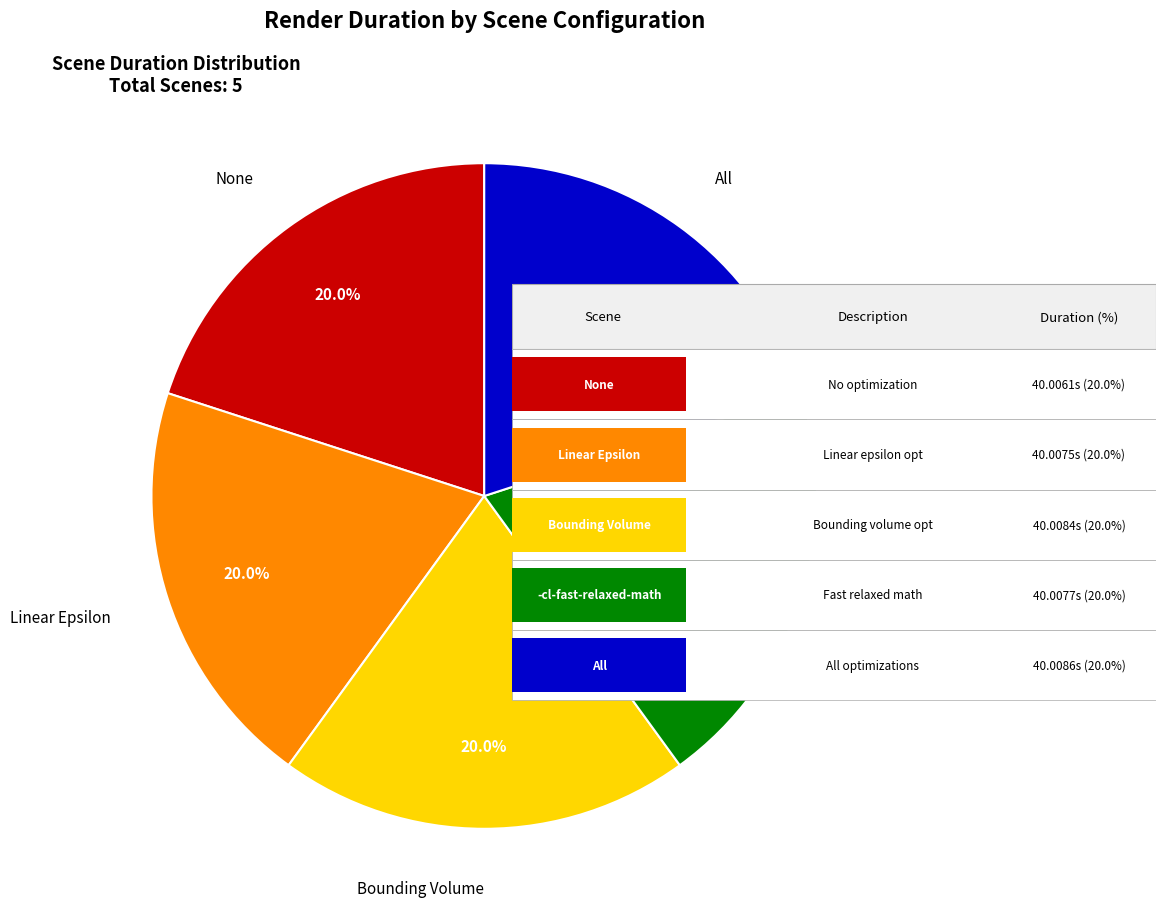

How many slices are in this pie chart?

5